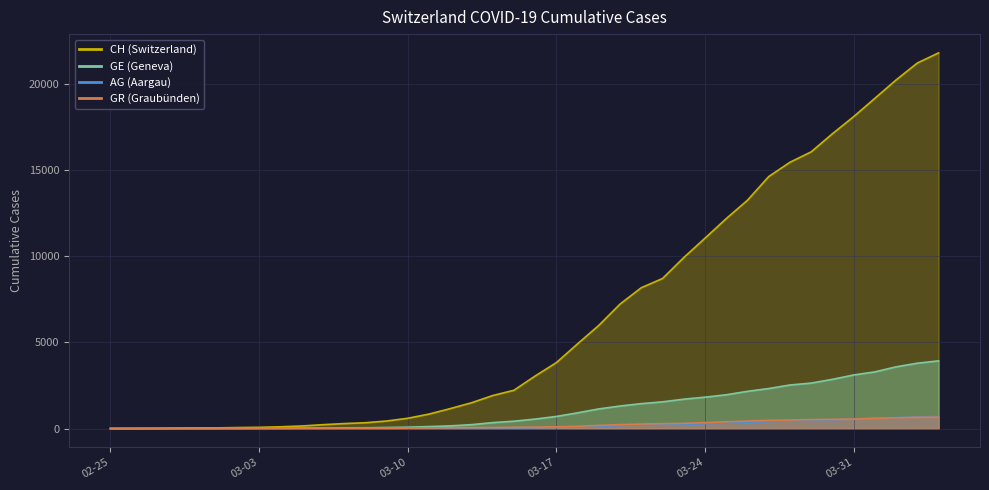

What is the difference between the maximum and second lowest values in the GE series?

3927